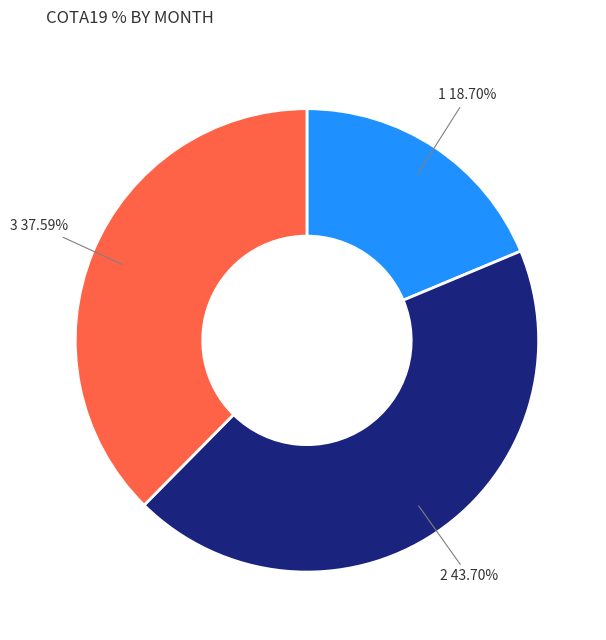

Rank the categories by value from highest to lowest.

2, 3, 1